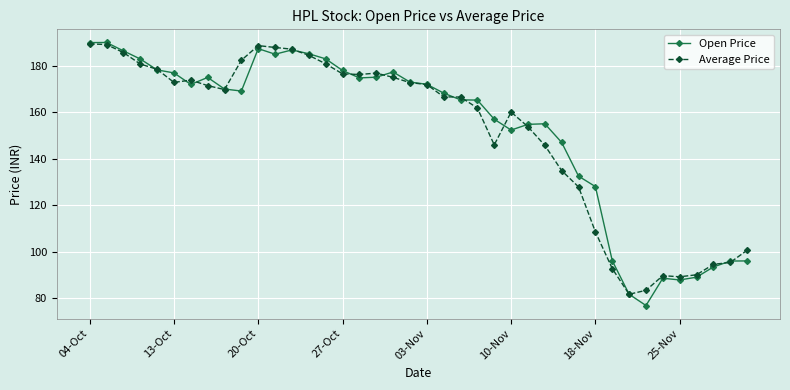

True or false: Average Price has more than 1 points higher than both neighbors.

True